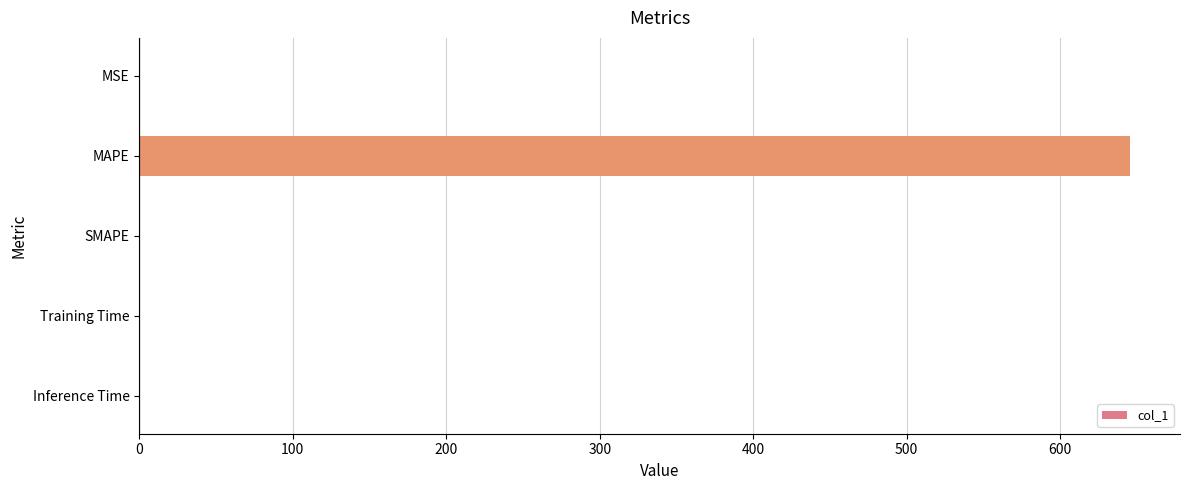

Is it true that the value at Training Time is 0.0?

True